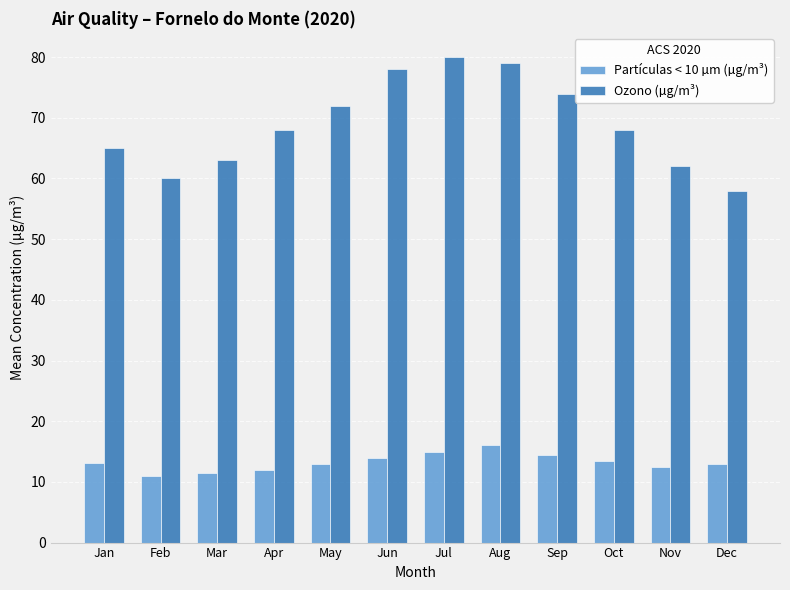

Which category has the lowest value in the Ozono (µg/m³) series?

Dec